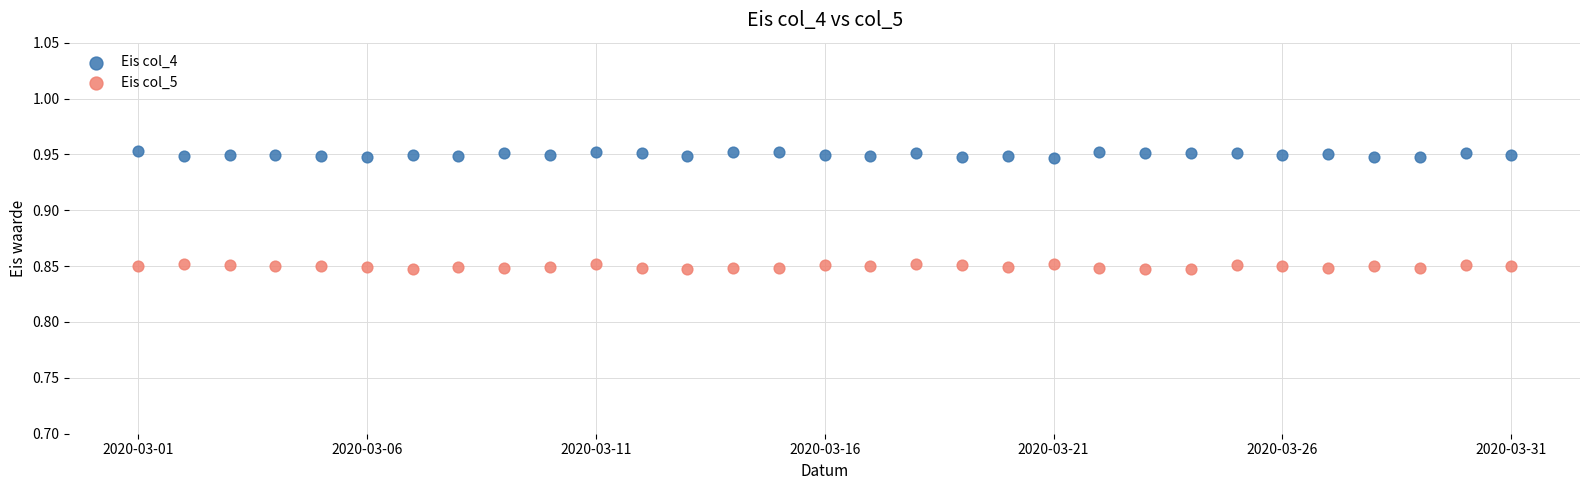

Which series contains the highest Y value?

Eis col_4